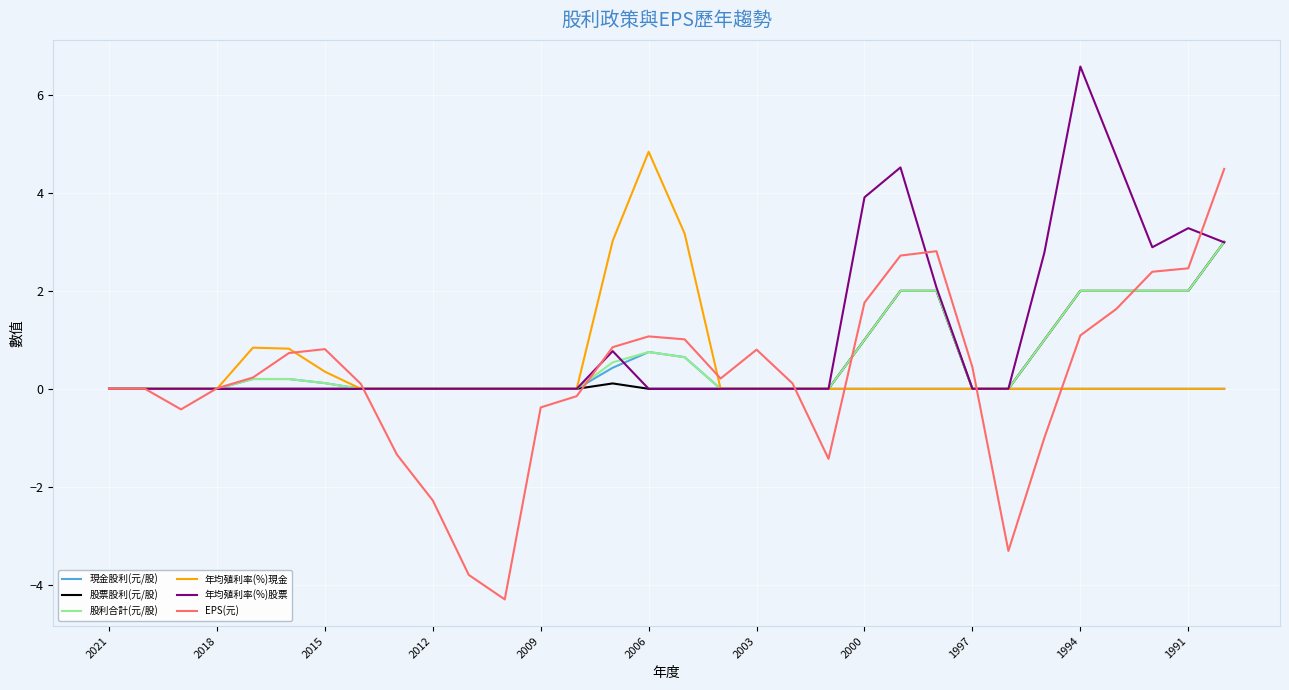

Which series has the widest spread of values?

EPS(元)